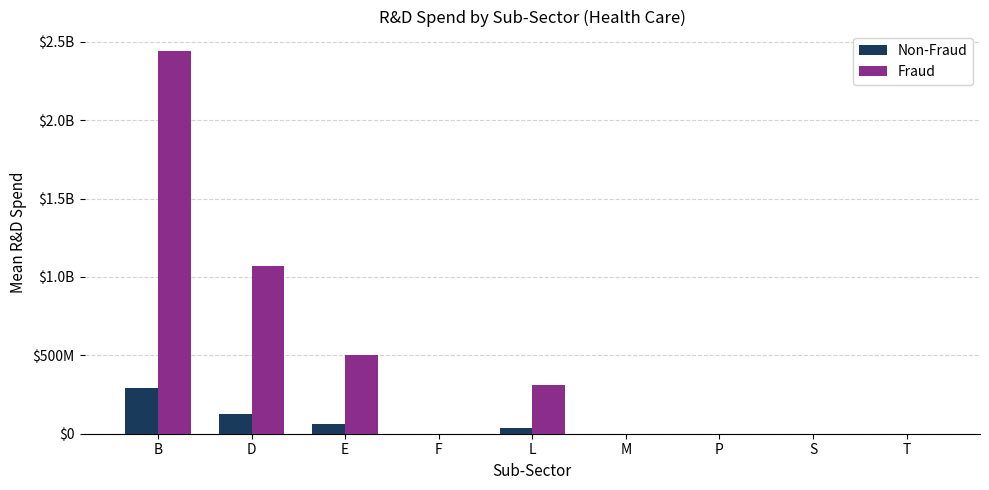

Are the bars horizontal?

No